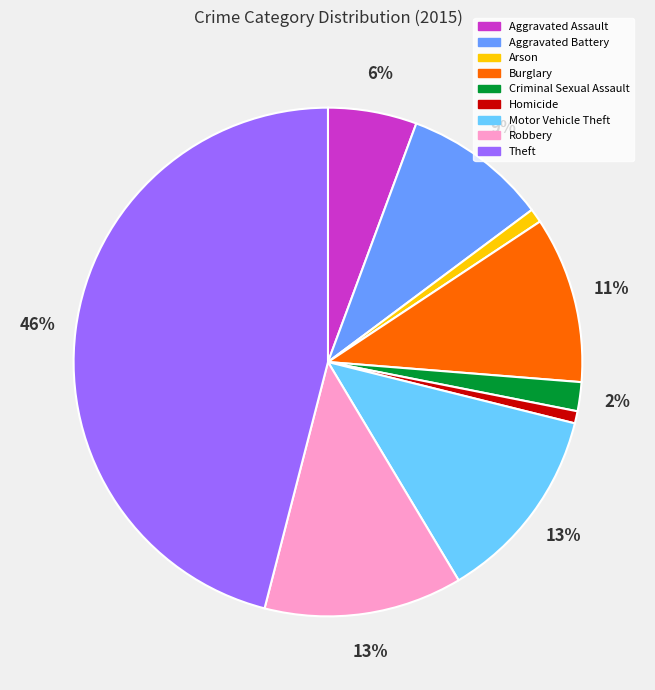

Is the sum of Criminal Sexual Assault and Homicide greater than half?

No